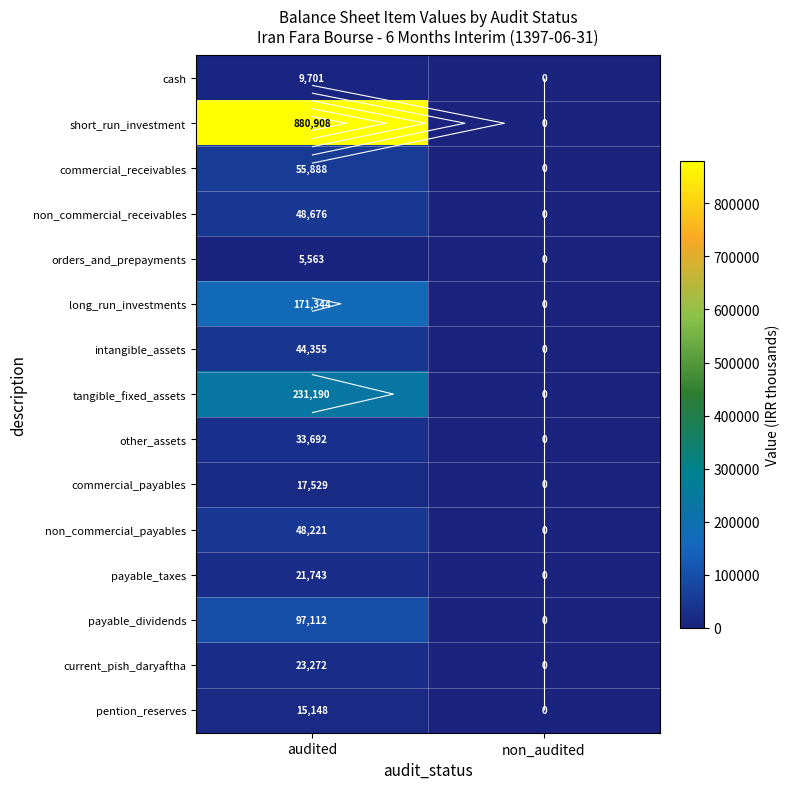

What is the highest value of the long_run_investments series?

171344